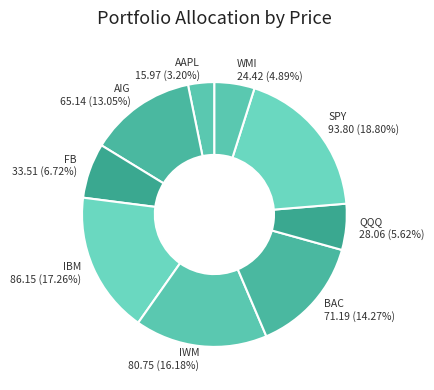

Combined, what portion of the pie is AIG and IBM?

30.3%